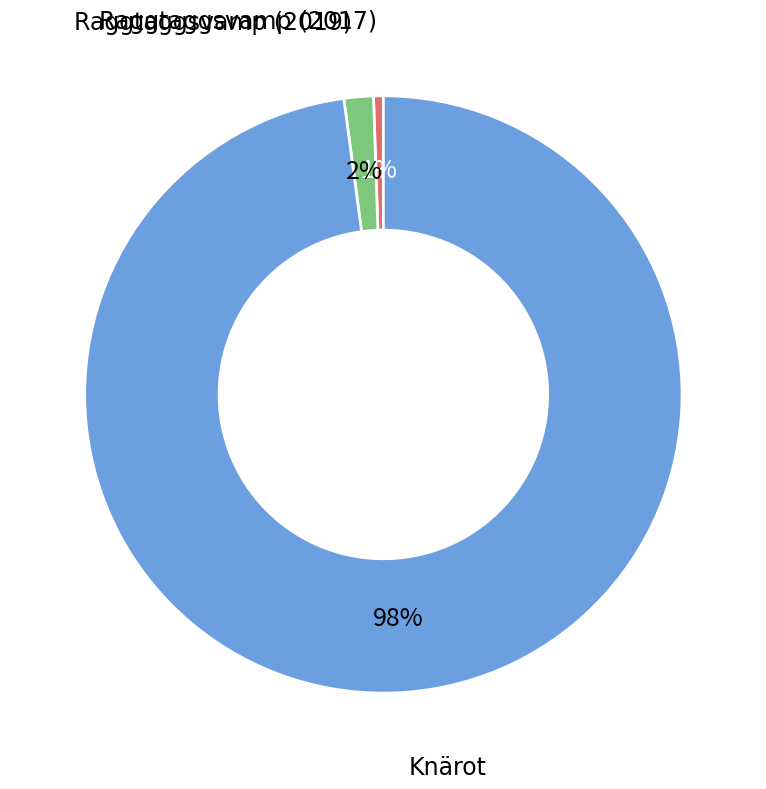

True or false: Raggtaggsvamp (2019) accounts for 2% of the total.

True